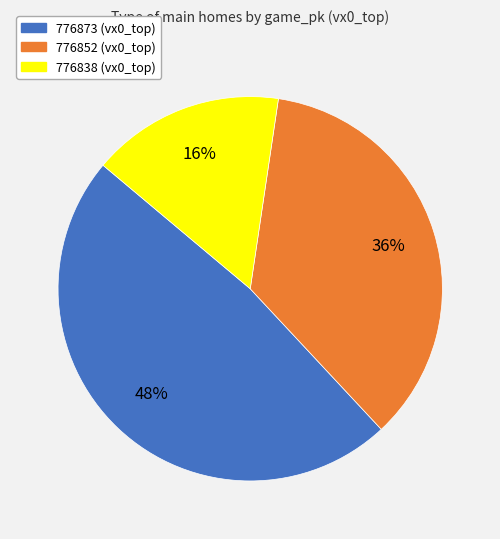

Do 776873 and 776838 together represent more than half of the pie?

Yes